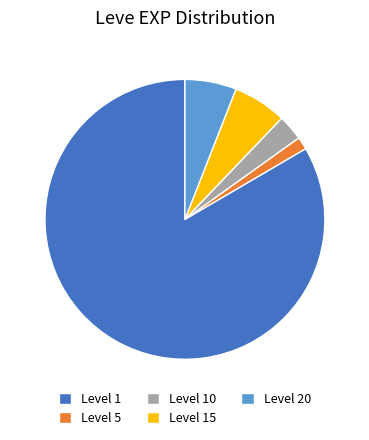

Approximately how many times larger is the value at Level 10 compared to Level 20?

0.5